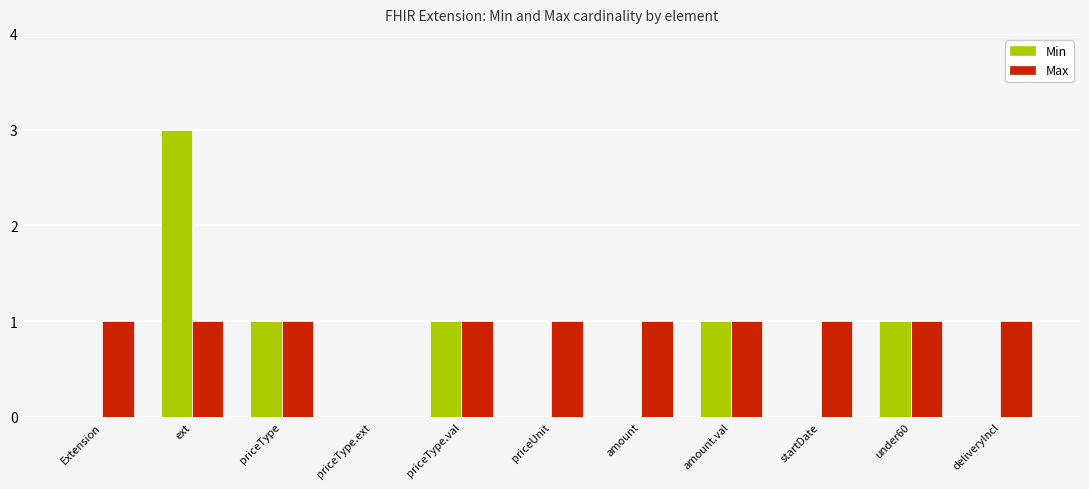

The Min series shows 0 at deliveryIncl. True or false?

True